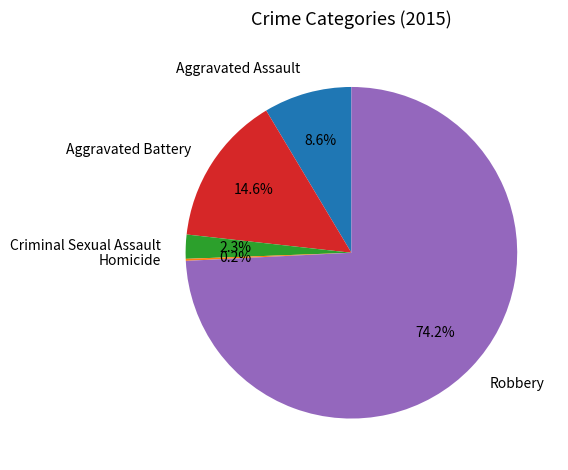

To the nearest percent, what is the average slice percentage?

20%